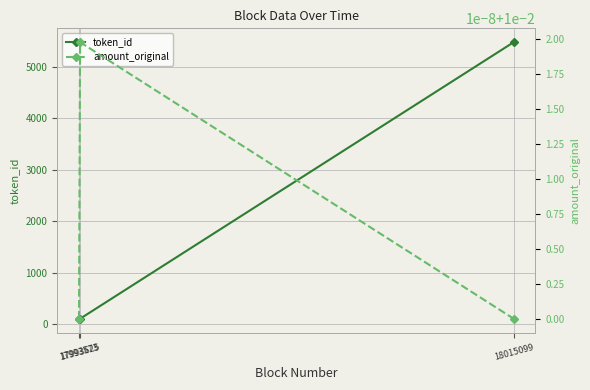

List the labels in order of token_id value, smallest first.

17993573, 17993625, 18015099